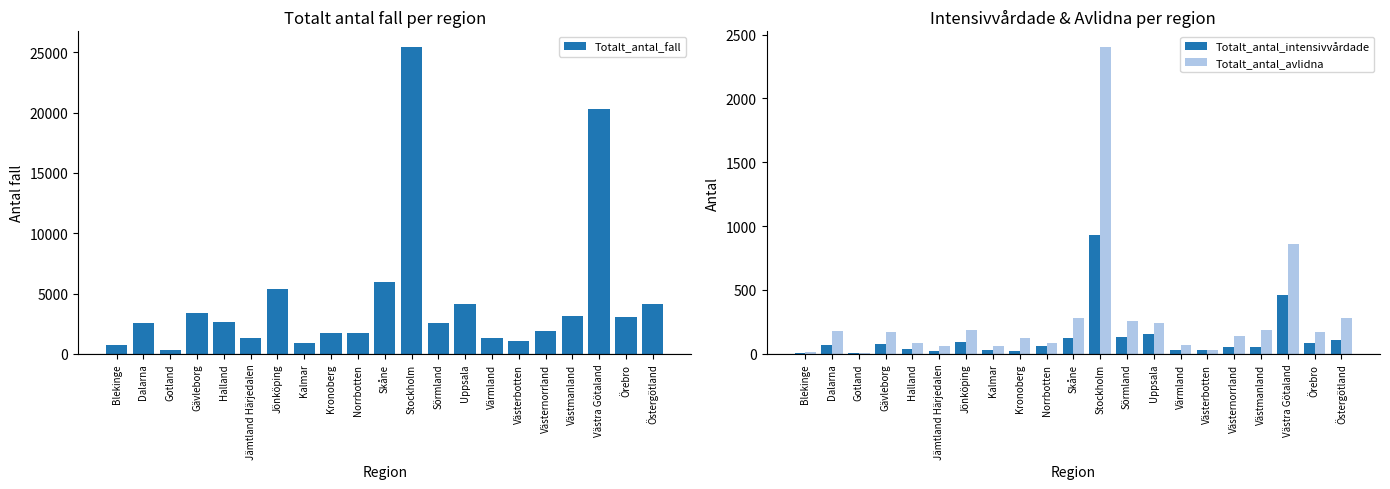

What is the average value of the Totalt_antal_avlidna series?

281